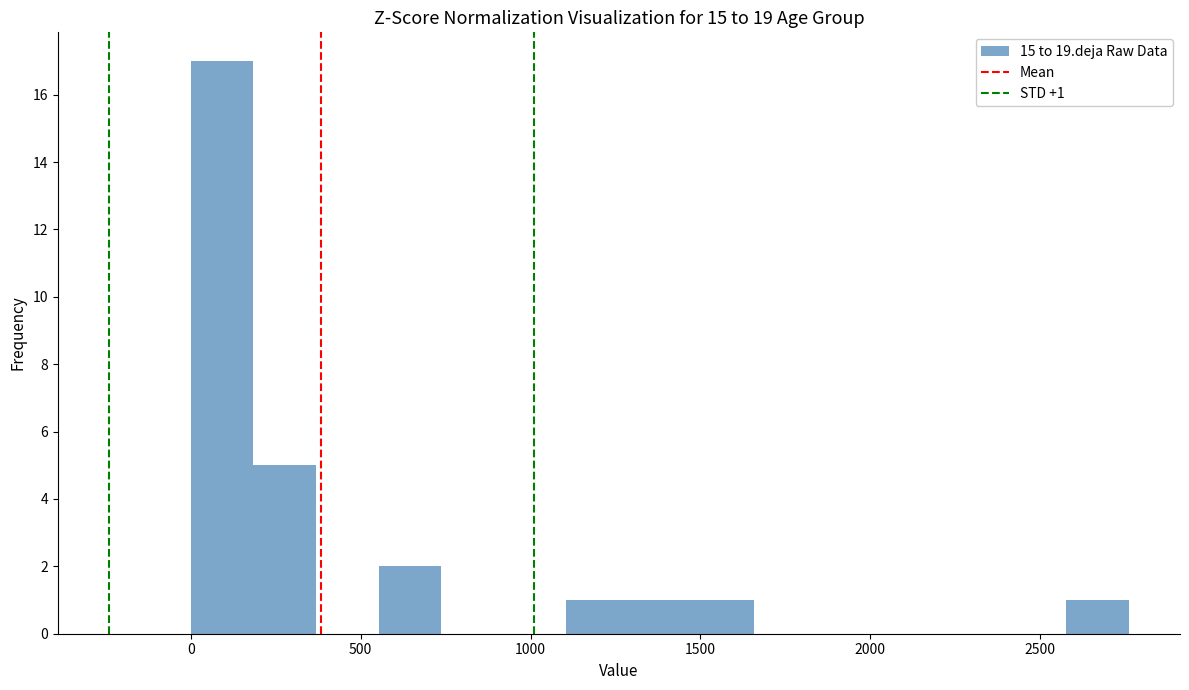

Read against the x-axis, roughly where is the centre of the tallest bar?

100